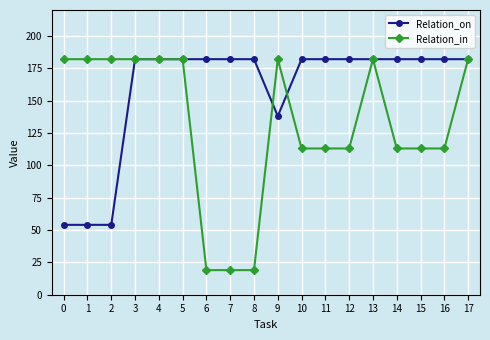

Reading left to right, list all the values displayed in this chart.

Relation_on: 0=54	1=54	2=54	3=182	4=182	5=182	6=182	7=182	8=182	9=138	10=182	11=182	12=182	13=182	14=182	15=182	16=182	17=182
Relation_in: 0=182	1=182	2=182	3=182	4=182	5=182	6=19	7=19	8=19	9=182	10=113	11=113	12=113	13=182	14=113	15=113	16=113	17=182